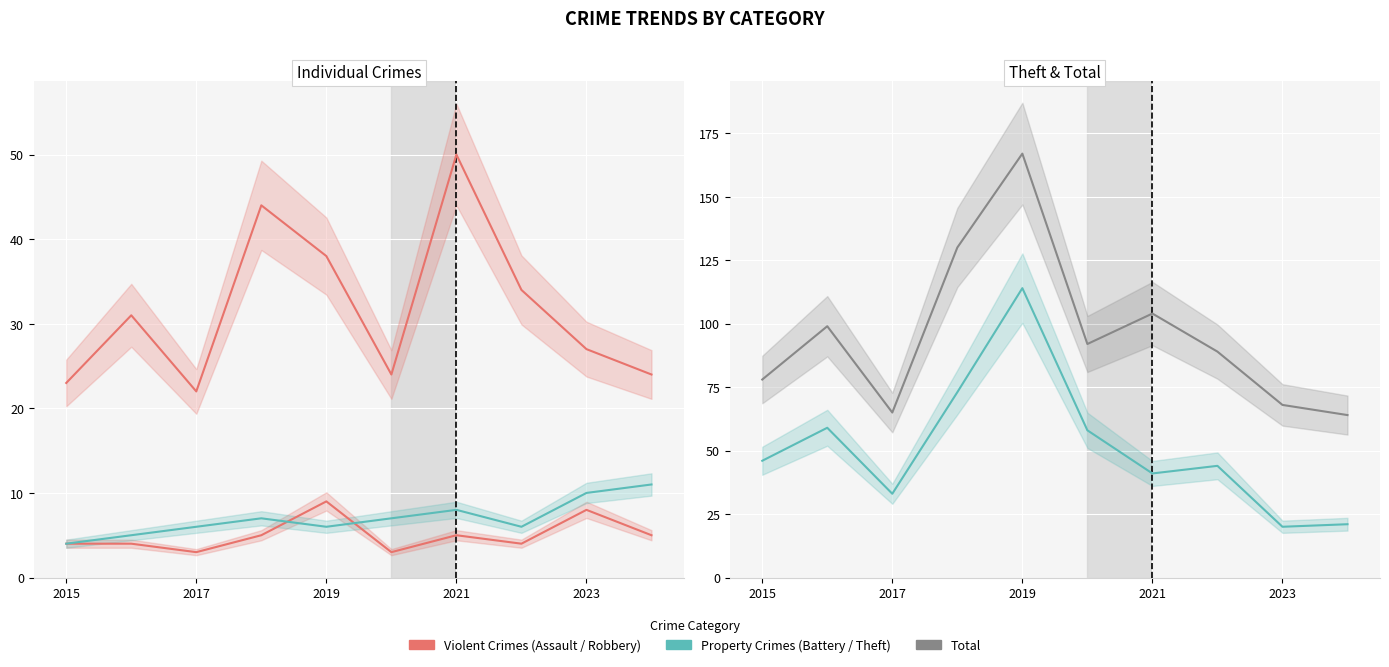

Reading left to right, what are all the values shown in this chart?

Aggravated Assault: 4	4	3	5	9	3	5	4	8	5
Aggravated Battery: 4	5	6	7	6	7	8	6	10	11
Robbery: 23	31	22	44	38	24	50	34	27	24
Theft: 46	59	33	73	114	58	41	44	20	21
Total: 78	99	65	130	167	92	104	89	68	64